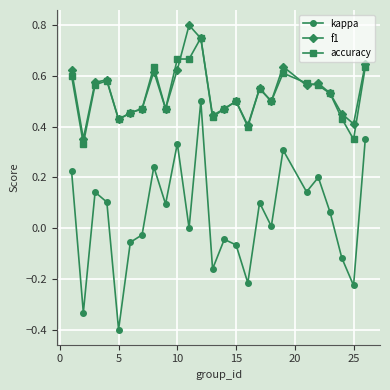

True or false: f1 has more than 2 interior local peaks.

True